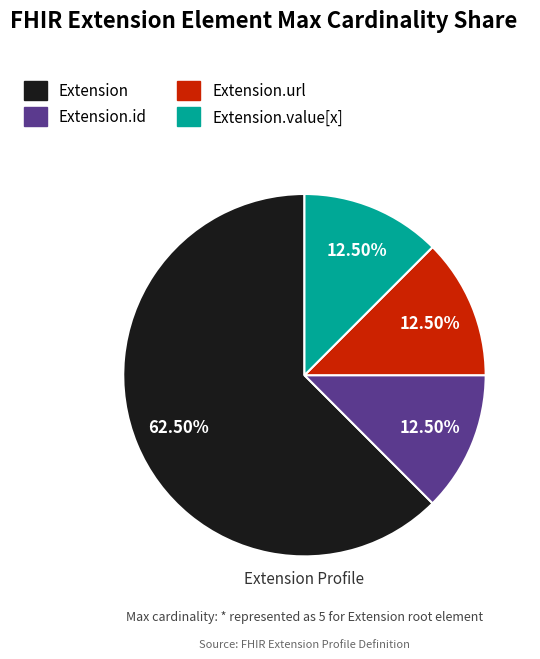

Is there a majority slice in this chart?

Yes